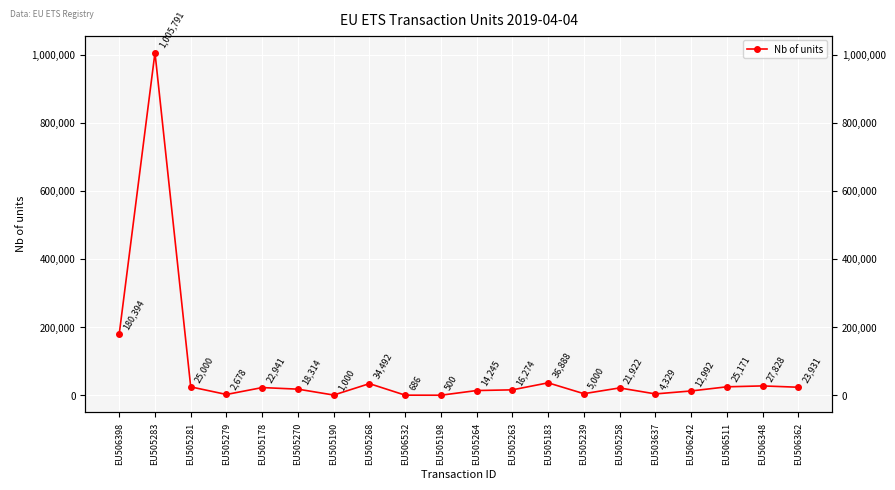

List the labels in order of value, largest first.

EU505283, EU506398, EU505183, EU505268, EU506348, EU506511, EU505281, EU506362, EU505178, EU505258, EU505270, EU505263, EU505264, EU506242, EU505239, EU503637, EU505279, EU505190, EU506532, EU505198